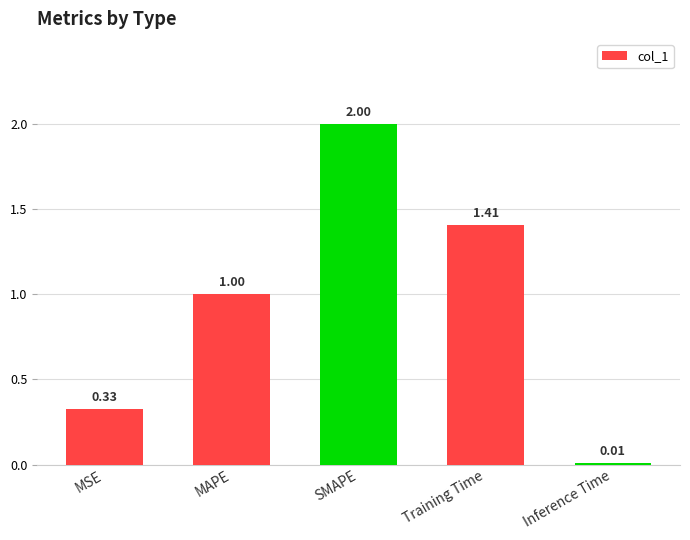

At which category does the chart reach its peak across all series?

SMAPE